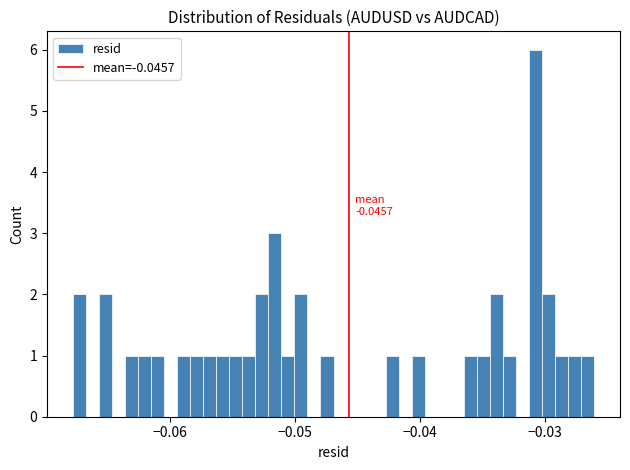

Around what value on the x-axis is the tallest bar? Give the approximate position of its centre, as read against the axis.

-0.031